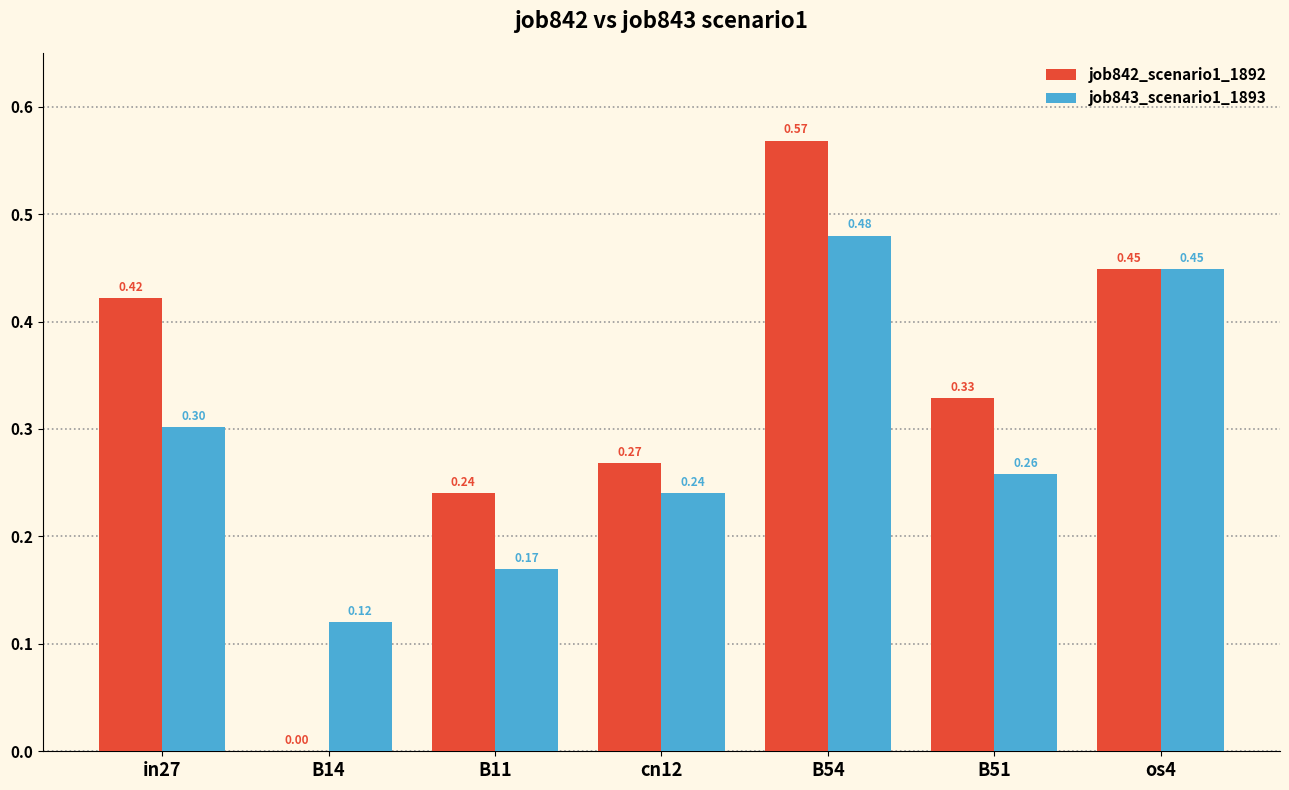

What is the sum of all job843_scenario1_1893 values?

2.0